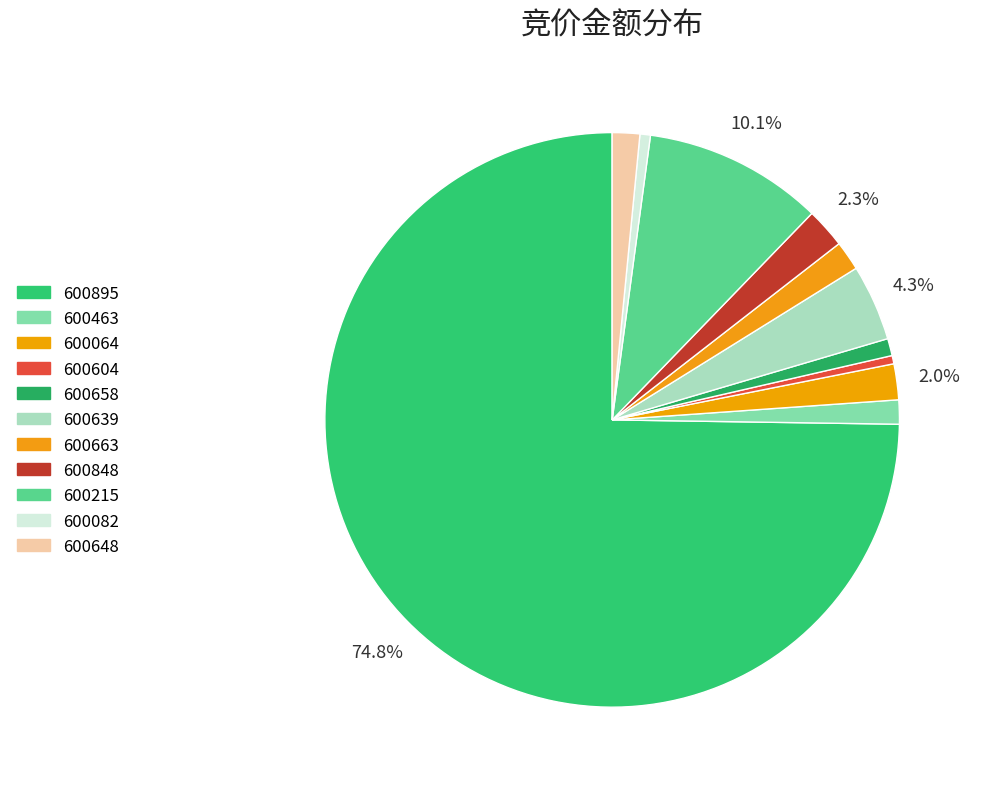

What is the smallest slice in the pie chart?

600604